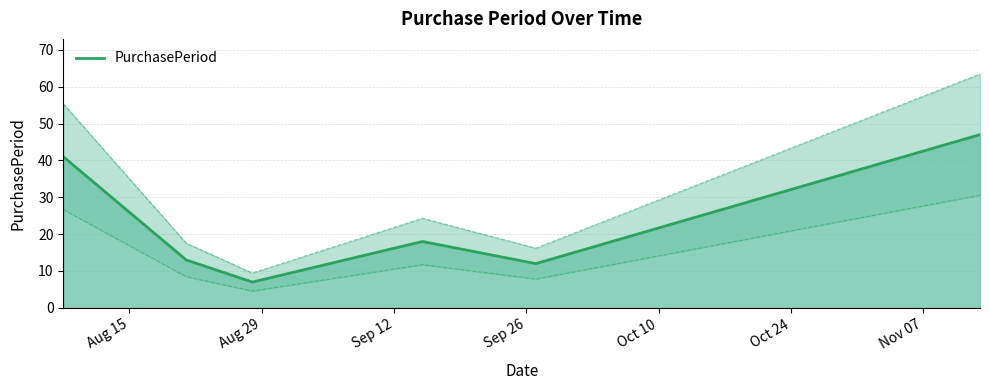

Reading left to right, list all the values displayed in this chart.

41	13	7	18	12	47